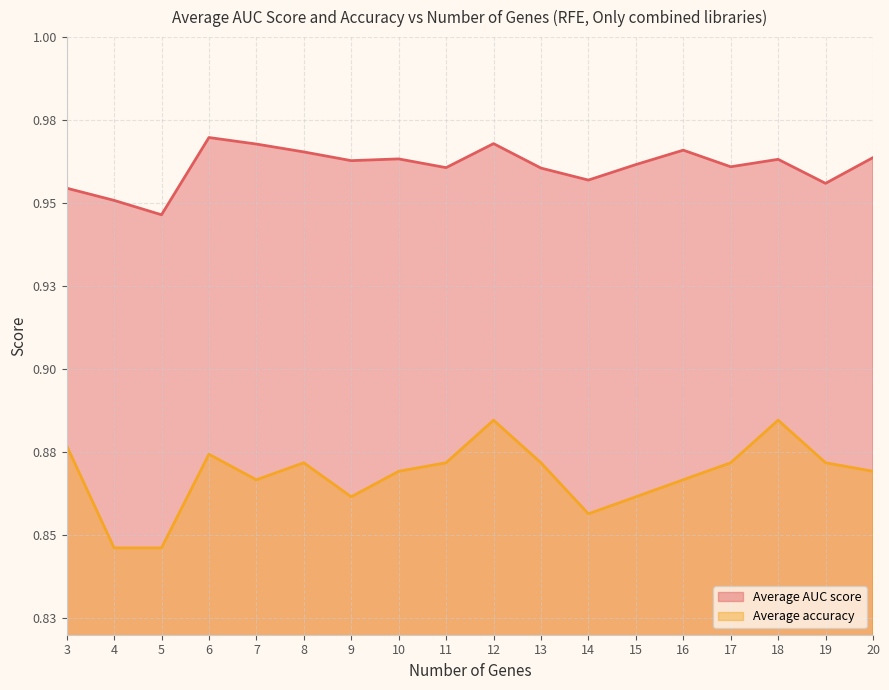

True or false: Average AUC score and Average accuracy intersect in this chart.

False